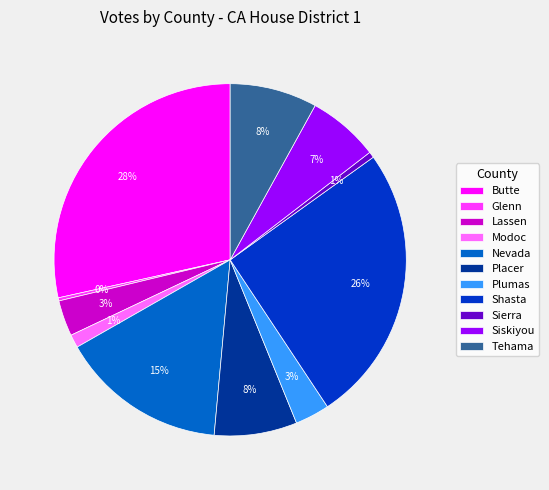

Is there a majority slice in this chart?

No